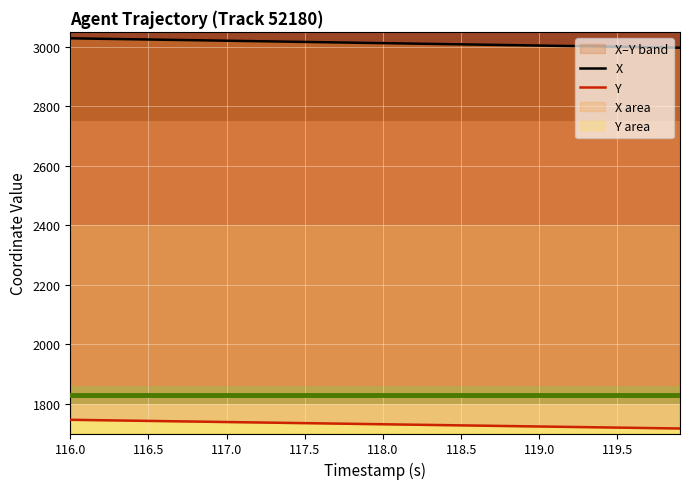

Which series has the widest spread of values?

X